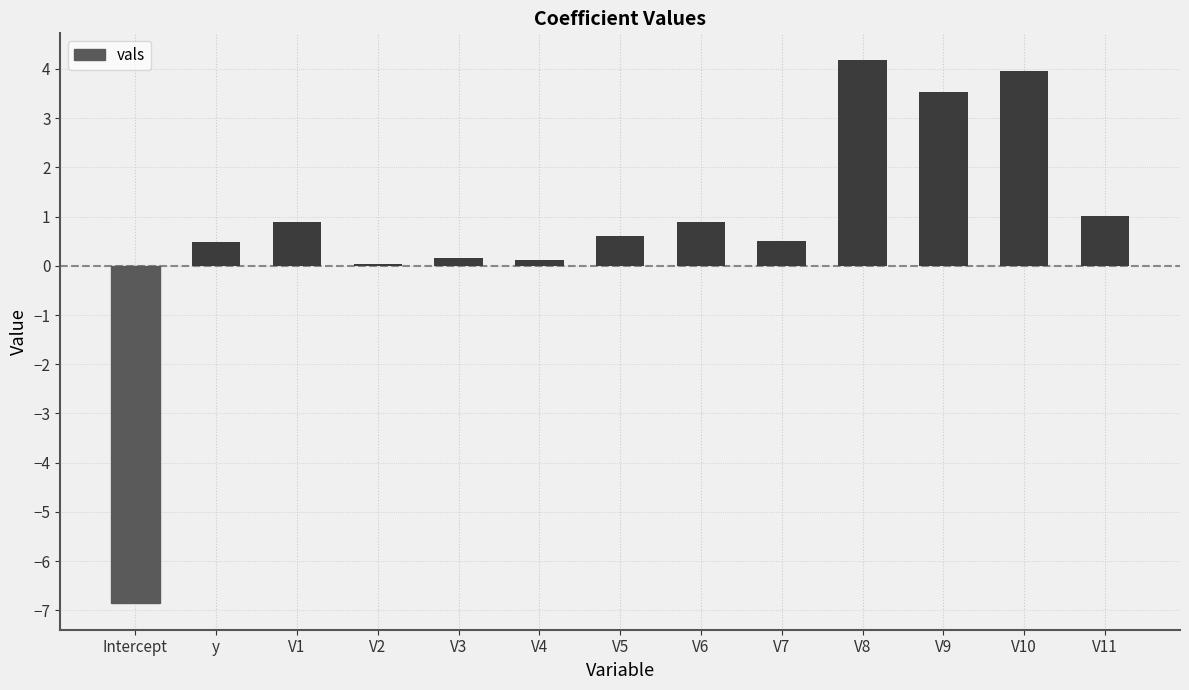

What is the sum of all values?

9.5